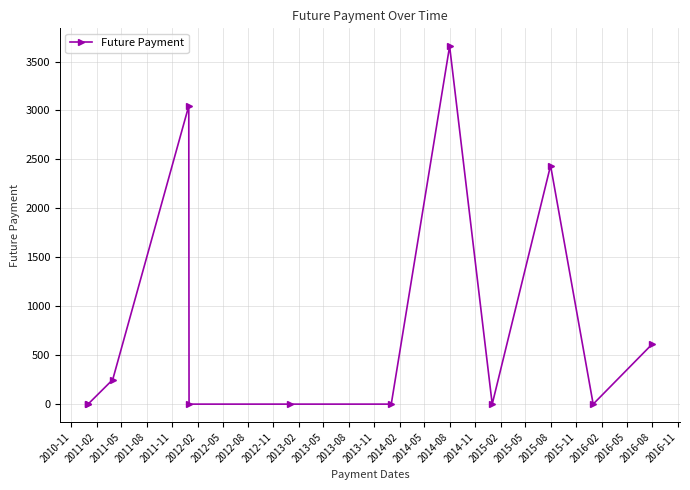

Reading left to right, extract all data points from this chart.

0.0	0.0	250.0	3046.9	0.0	0.0	0.0	3656.2	0.0	2437.5	0.0	609.4